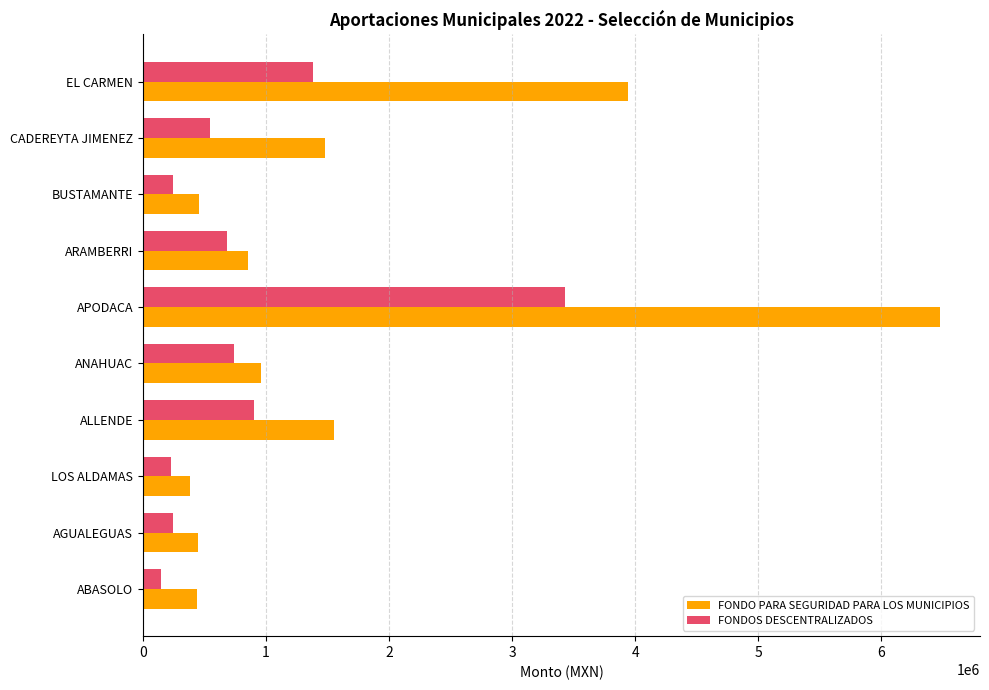

What is the sum of all FONDO PARA SEGURIDAD PARA LOS MUNICIPIOS values?

16982162.0